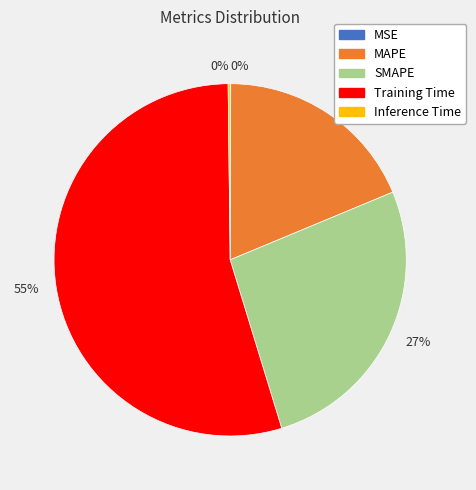

Which has a higher value, Training Time or MAPE?

Training Time